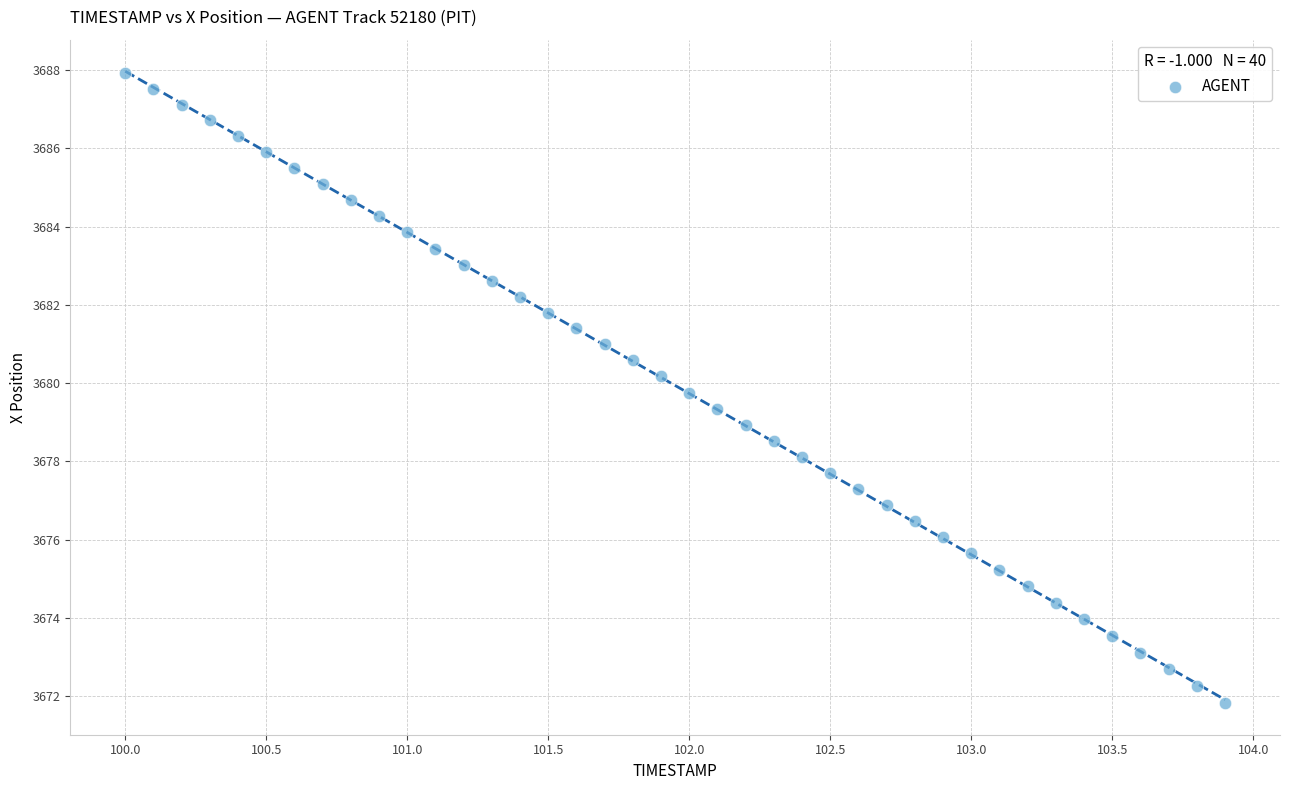

What is the range of X values (max minus min)?

3.9